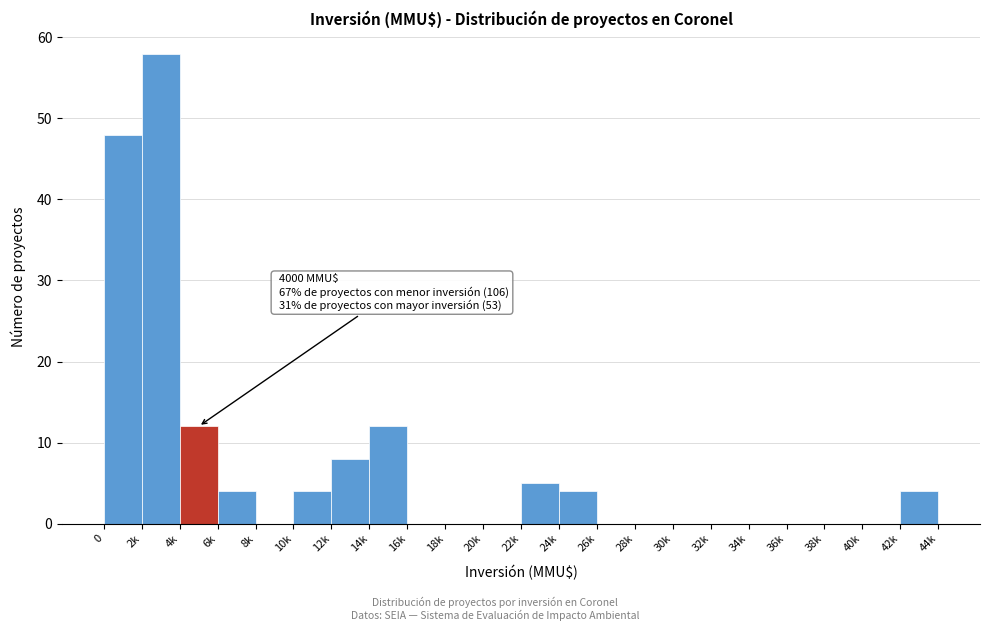

Reading left to right, extract all data points from this chart.

0=48	2k=58	4k=12	6k=4	8k=0	10k=4	12k=8	14k=12	16k=0	18k=0	20k=0	22k=5	24k=4	26k=0	28k=0	30k=0	32k=0	34k=0	36k=0	38k=0	40k=0	42k=4